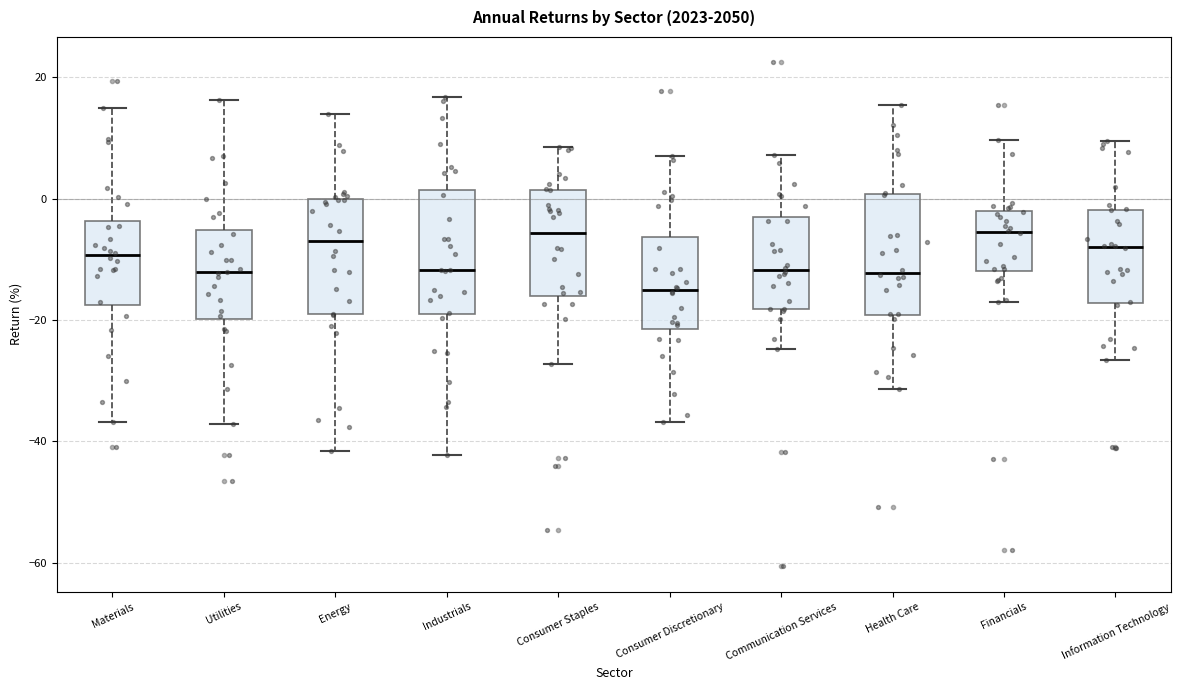

Which box's median line is the lowest?

Consumer Discretionary